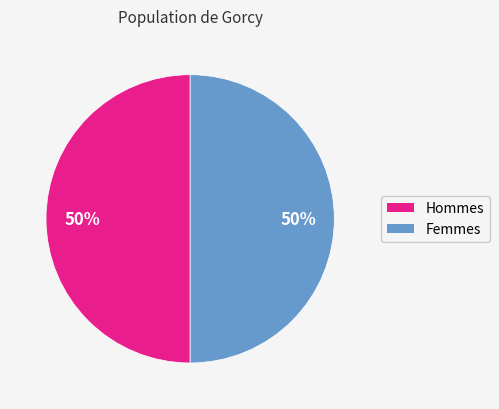

To the nearest percent, what is the average slice percentage?

50%